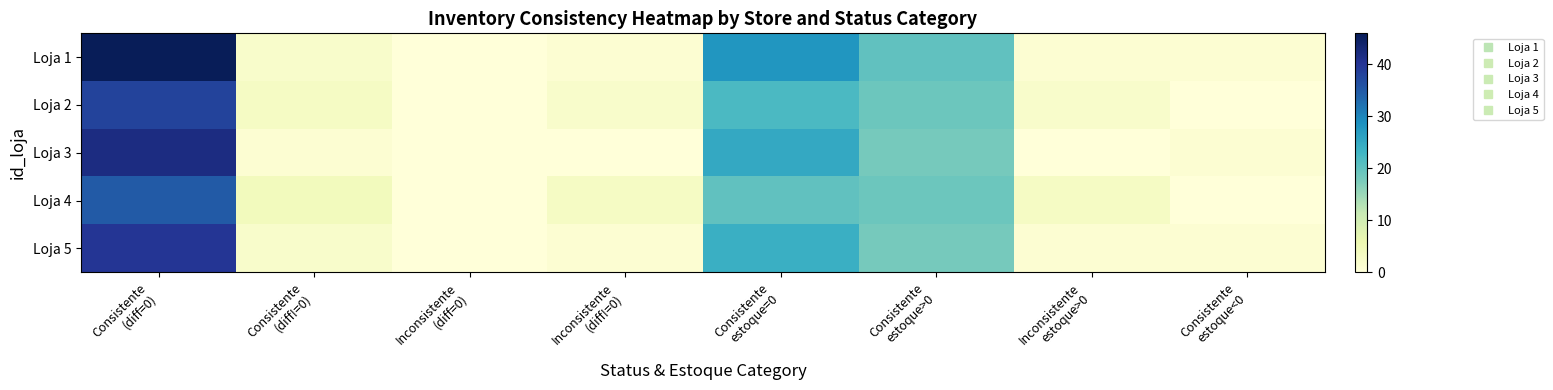

At Consistente (diff=0), list the series in order from largest to smallest.

Loja 1, Loja 3, Loja 5, Loja 2, Loja 4